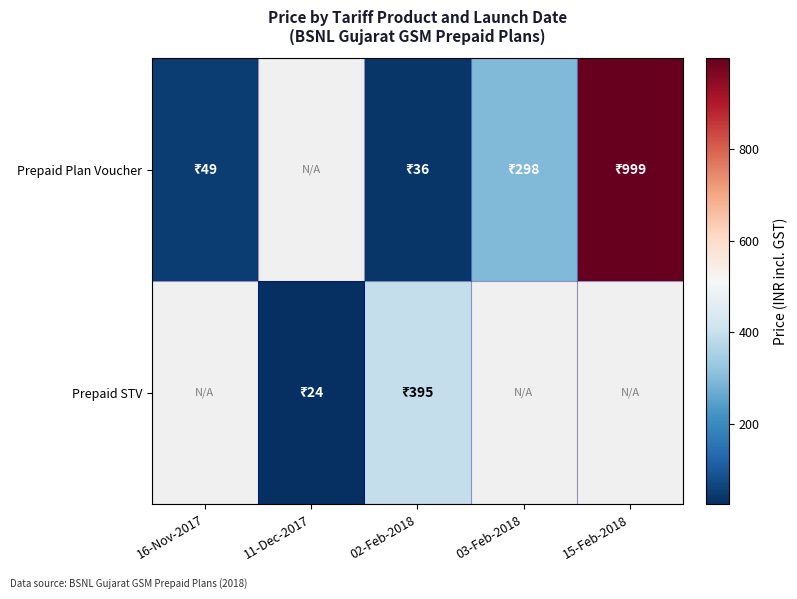

Between 15-Feb-2018 and 16-Nov-2017, which is larger?

15-Feb-2018